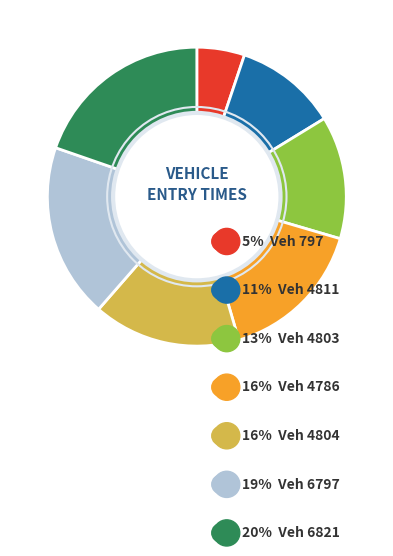

Does 4804 account for over 50% of the chart?

No